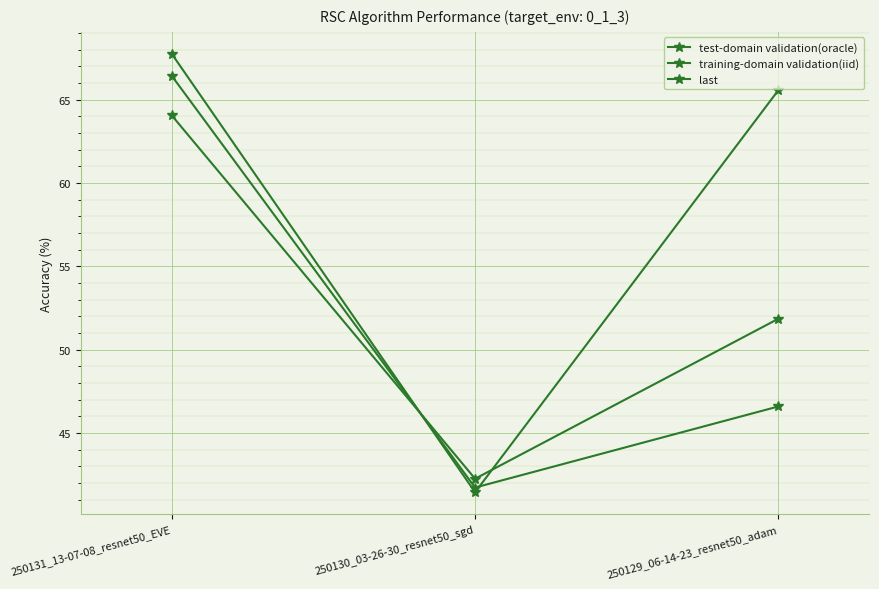

Which label corresponds to the smallest value in the chart?

250130_03-26-30_resnet50_sgd